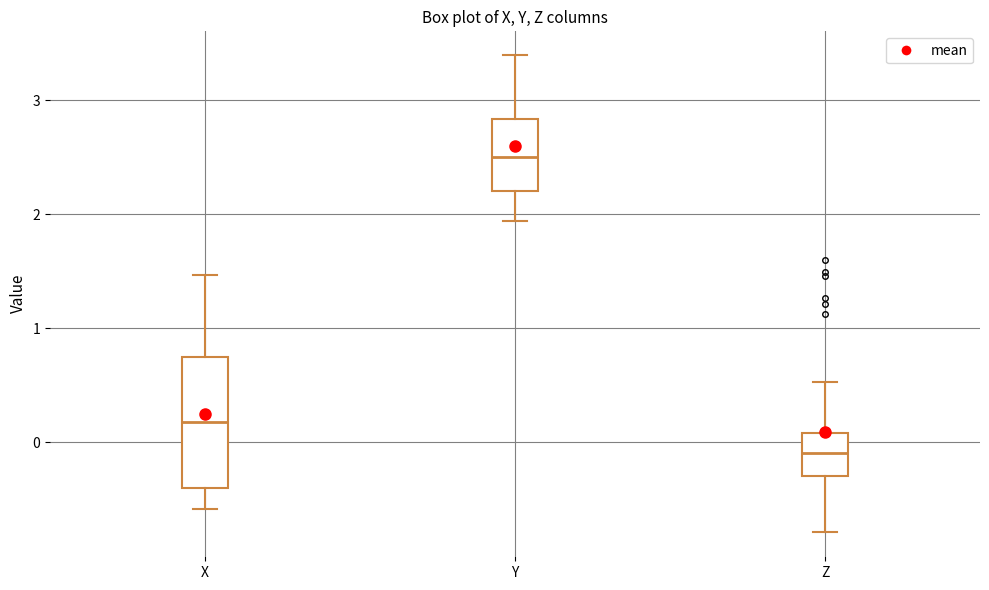

Reading left to right, transcribe this box plot: for each box, give where its median line is, the range the box spans, and where its two whiskers end, as read against the y-axis. The values are not printed on the chart, so give them approximately, as read against the axis.

X: median 0.2, box -0.4 to 0.8, whiskers -0.6 to 1.5
Y: median 2.5, box 2.2 to 2.8, whiskers 1.9 to 3.4
Z: median -0.1, box -0.3 to 0.1, whiskers -0.8 to 0.5